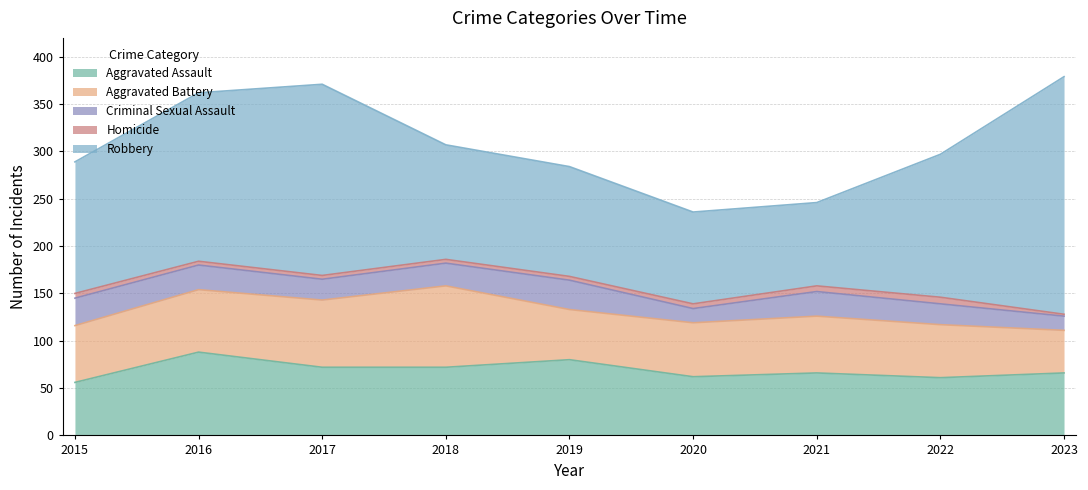

The value of Aggravated Assault at 2016 is 88. True or false?

True